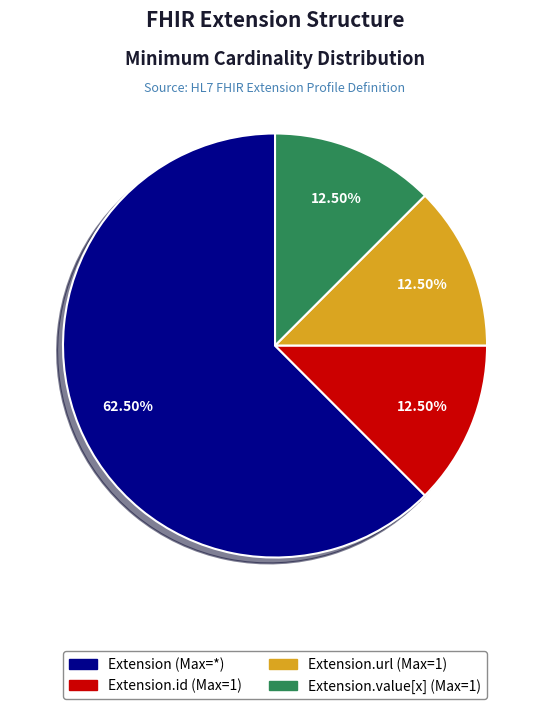

Count the number of slices in the pie.

4